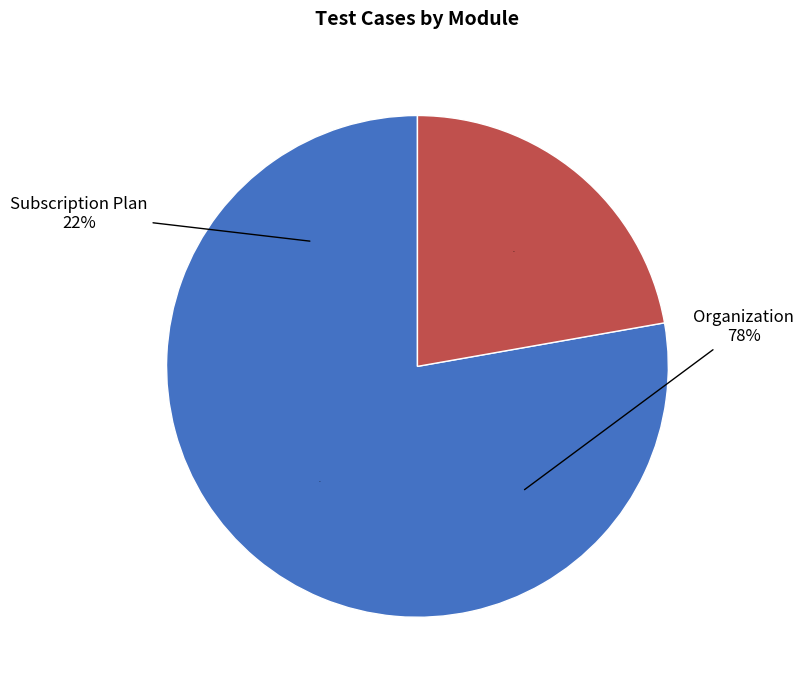

To the nearest percent, what is the difference between the largest and smallest slice percentages?

56%